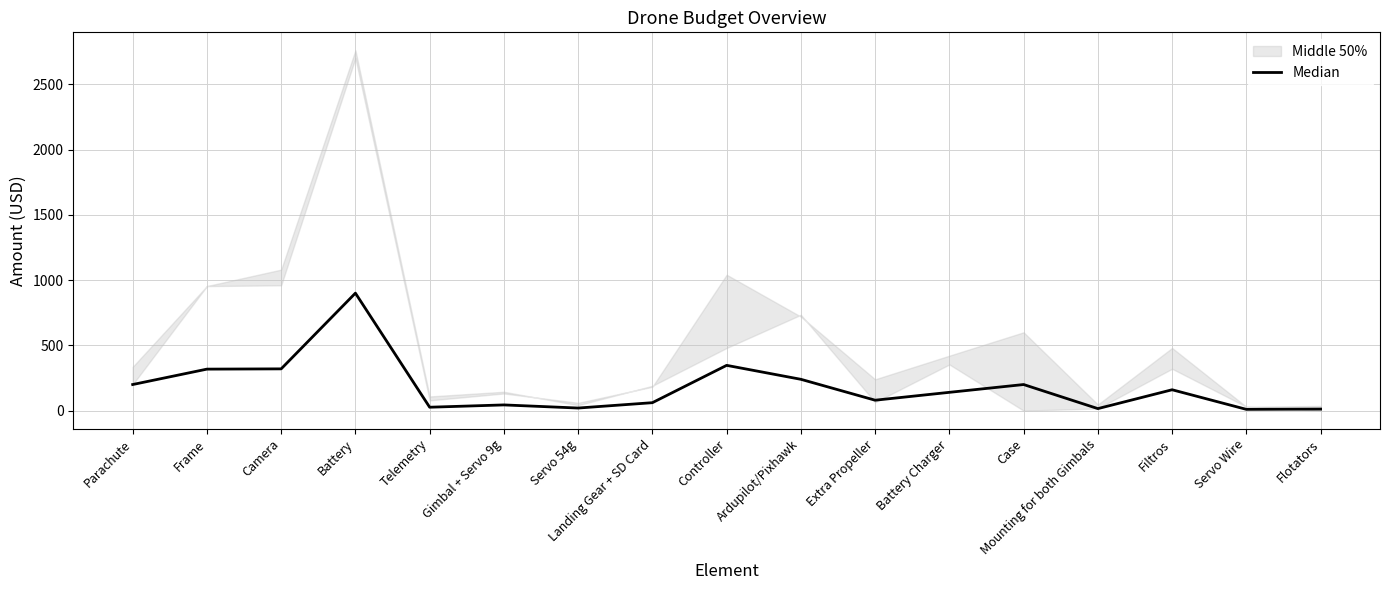

Approximately how many times larger is the value at Extra Propeller compared to Battery Charger?

0.6